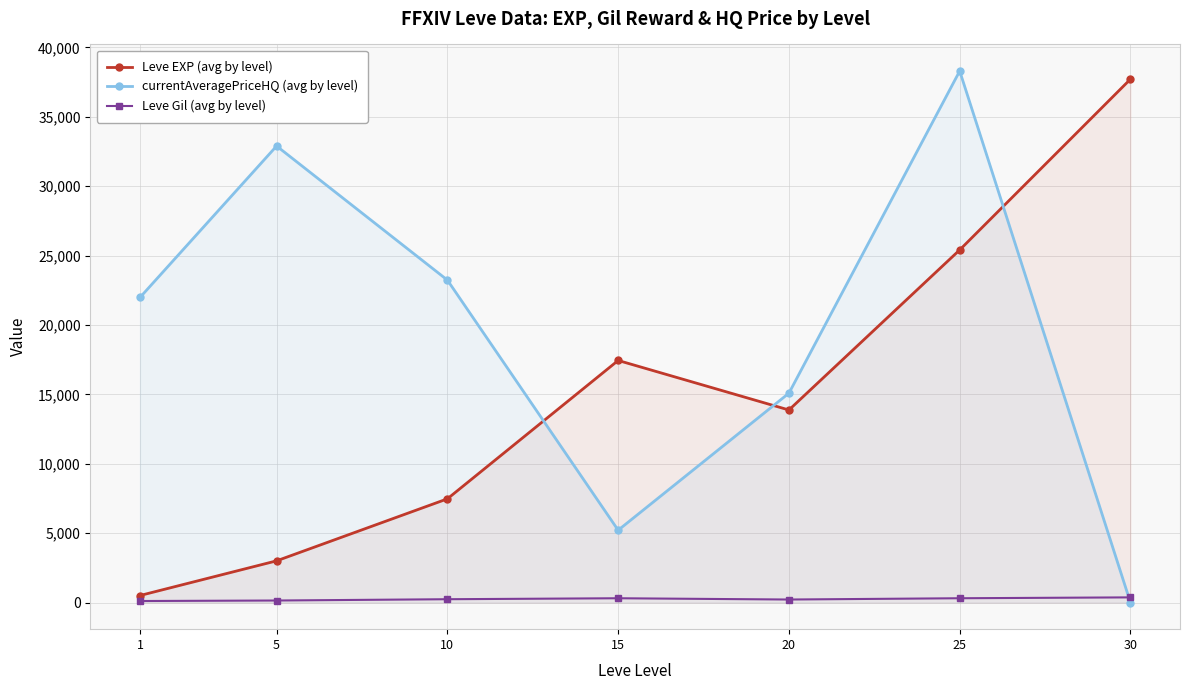

What is the sum of all Leve Gil (avg by level) values?

1725.6